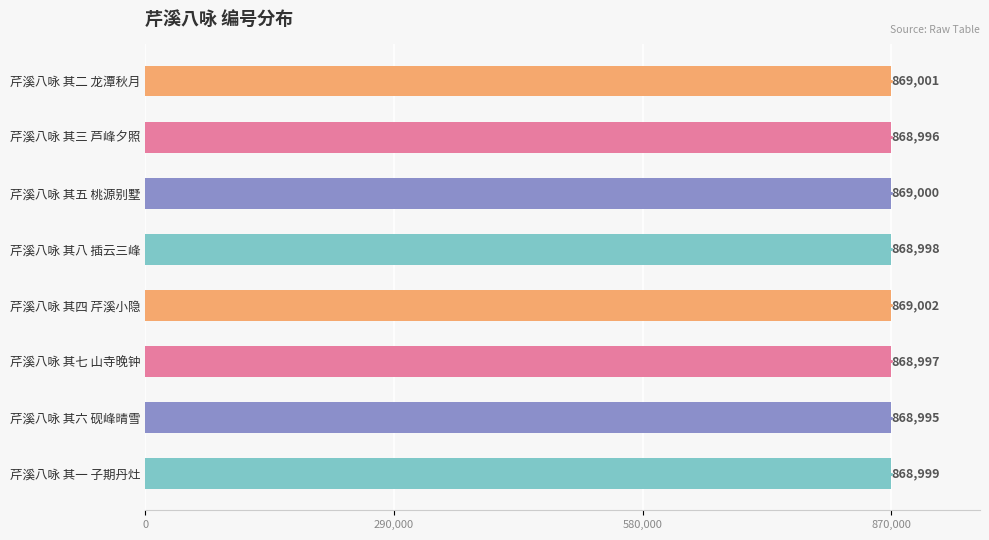

Approximately how many times larger is the value at 芹溪八咏 其三 芦峰夕照 compared to 芹溪八咏 其二 龙潭秋月?

1.0